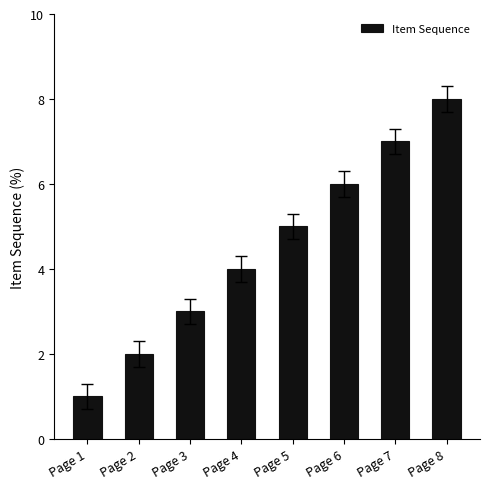

What is the change in value from Page 3 to Page 7?

+4